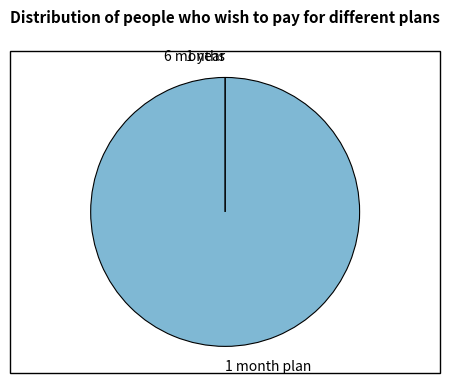

How much of the chart is everything except 26?

100.0%